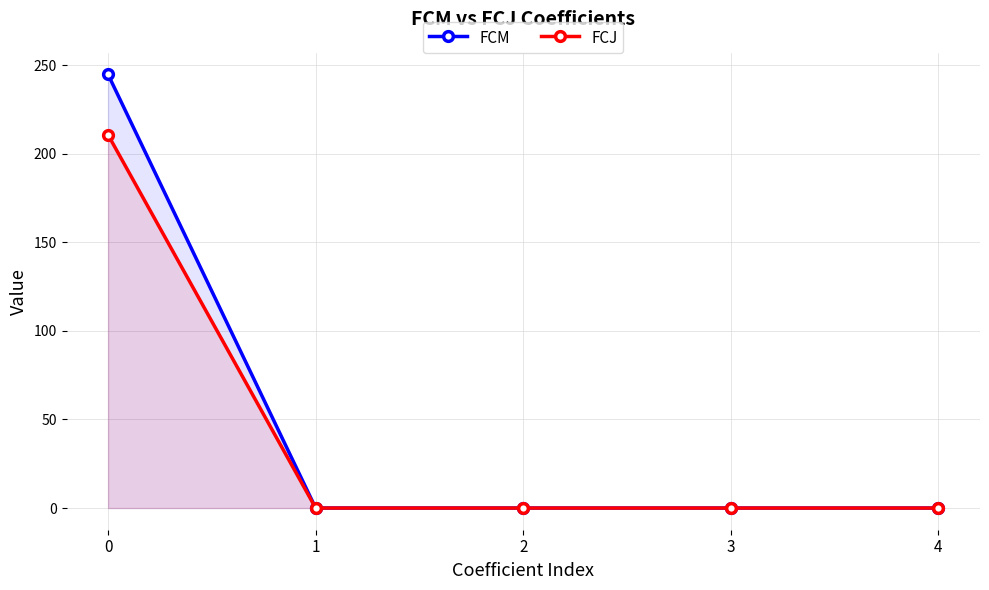

True or false: FCJ has more than 1 points higher than both neighbors.

False